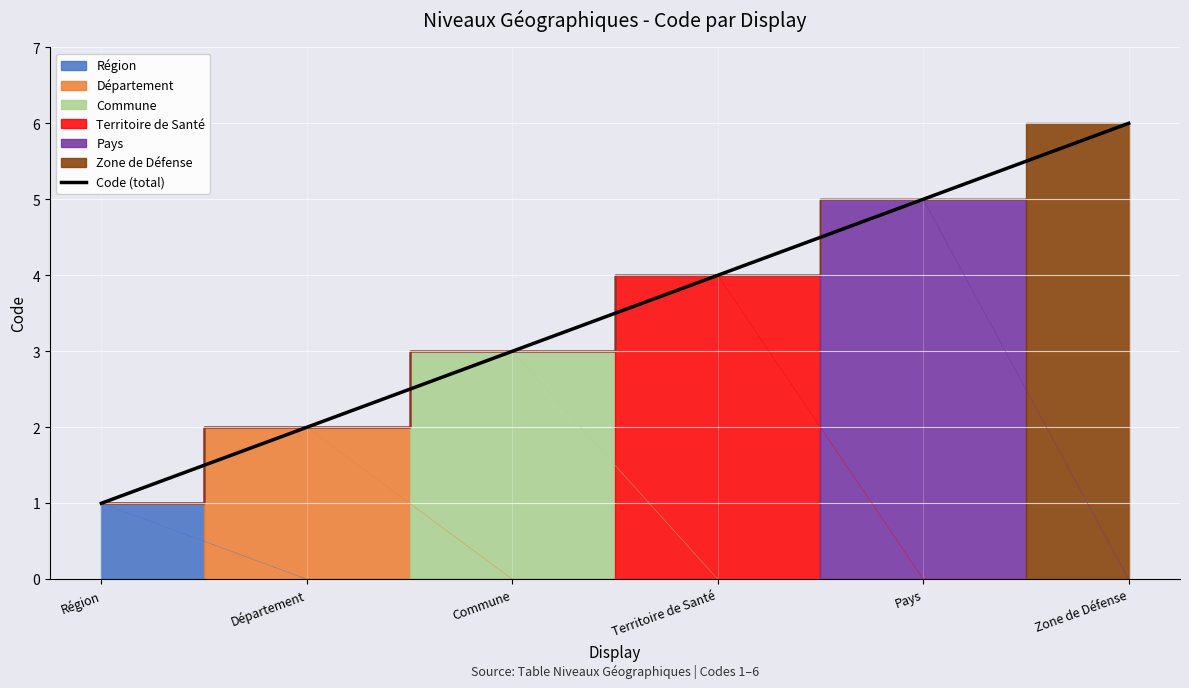

What is the greatest value displayed?

6